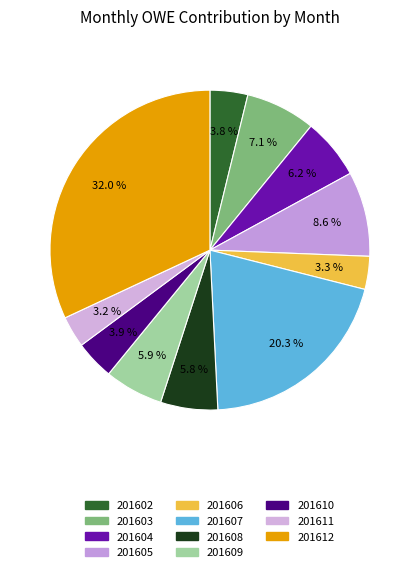

What is the ratio of the value at 201608 to the value at 201609?

1.0